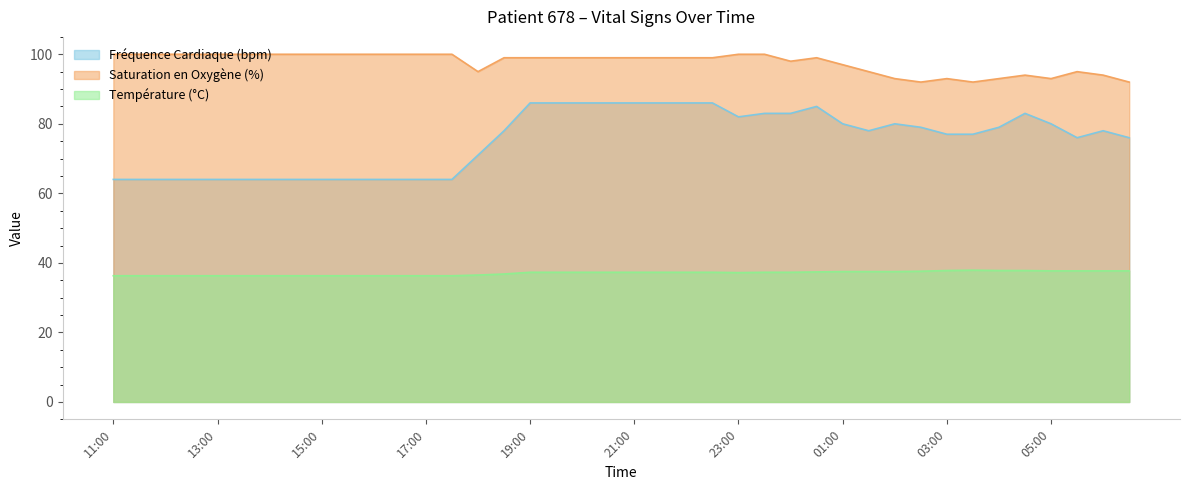

At which label does Température (°C) first exceed 37?

19:00